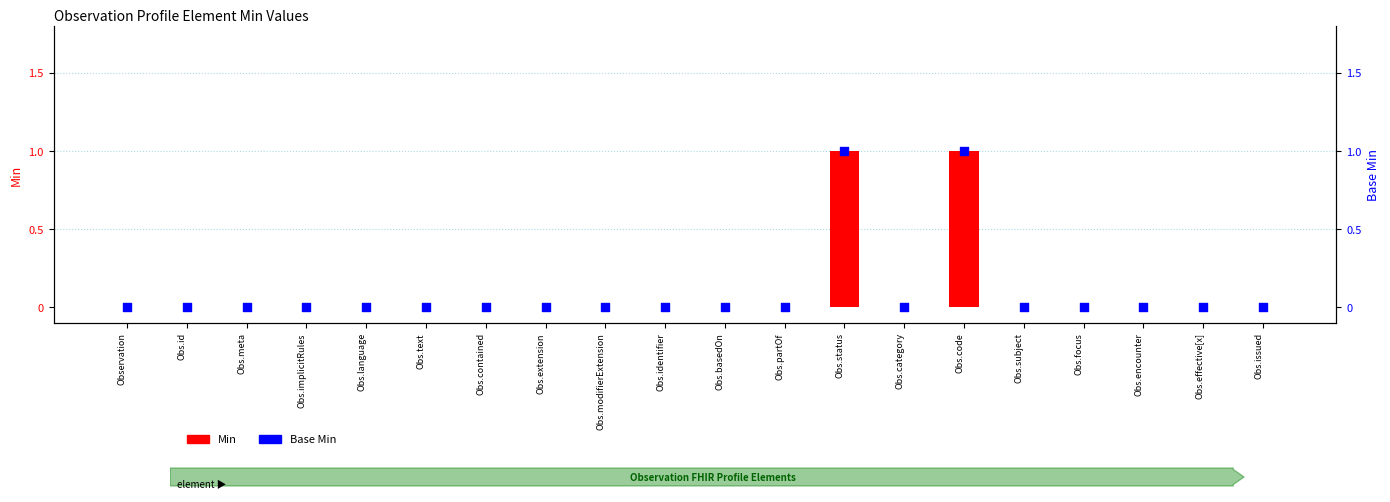

At which category is the sum across all series the highest?

Obs.status